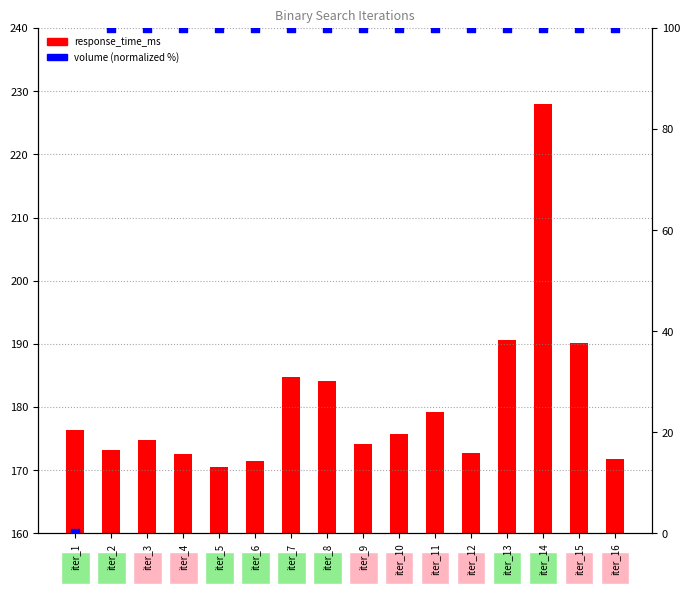

Which series contains the lowest Y value?

volume (normalized %)